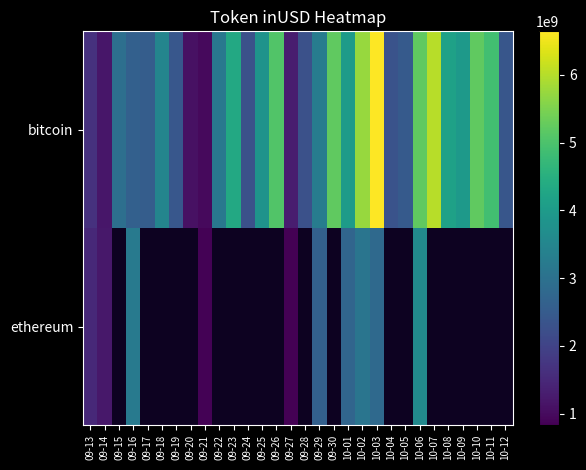

Where does the ethereum series first go above 2607933026?

09-16